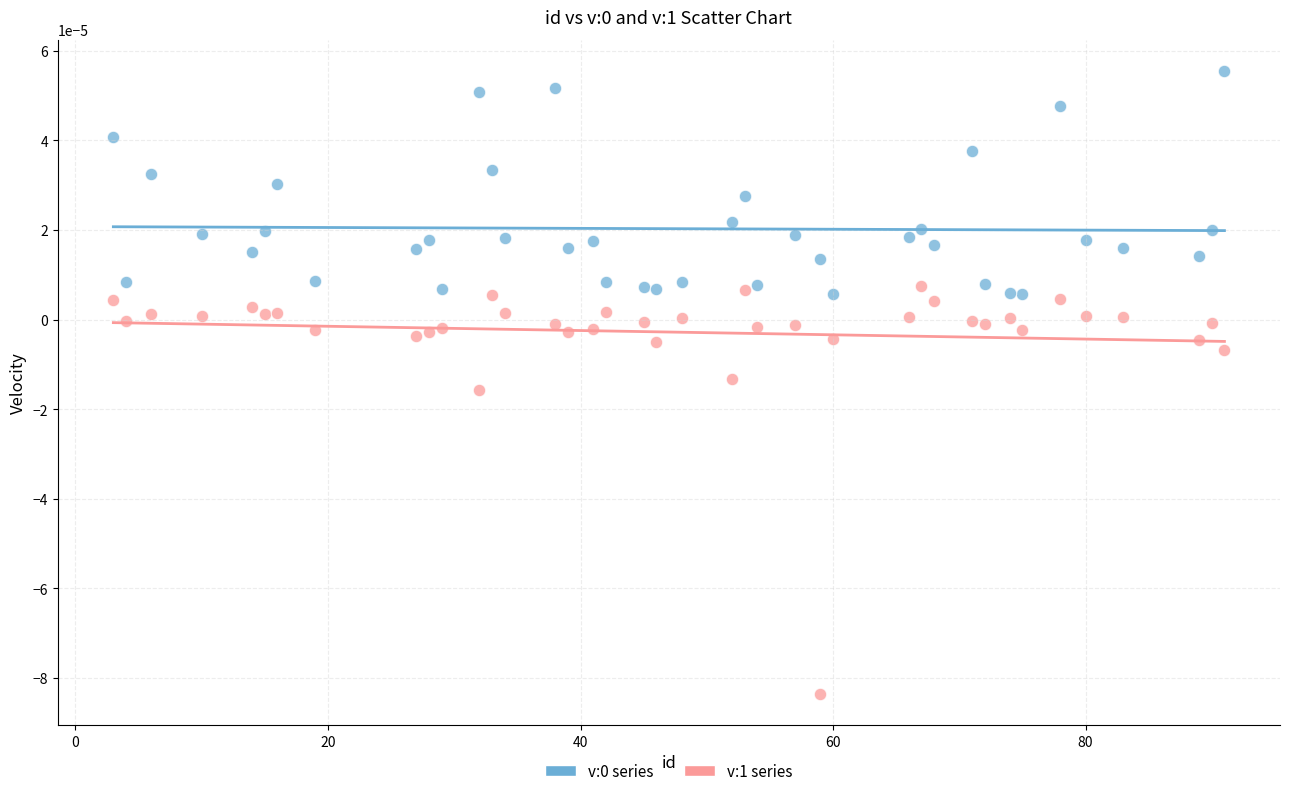

Across all data points, what is the range of X values (max minus min)?

88.0